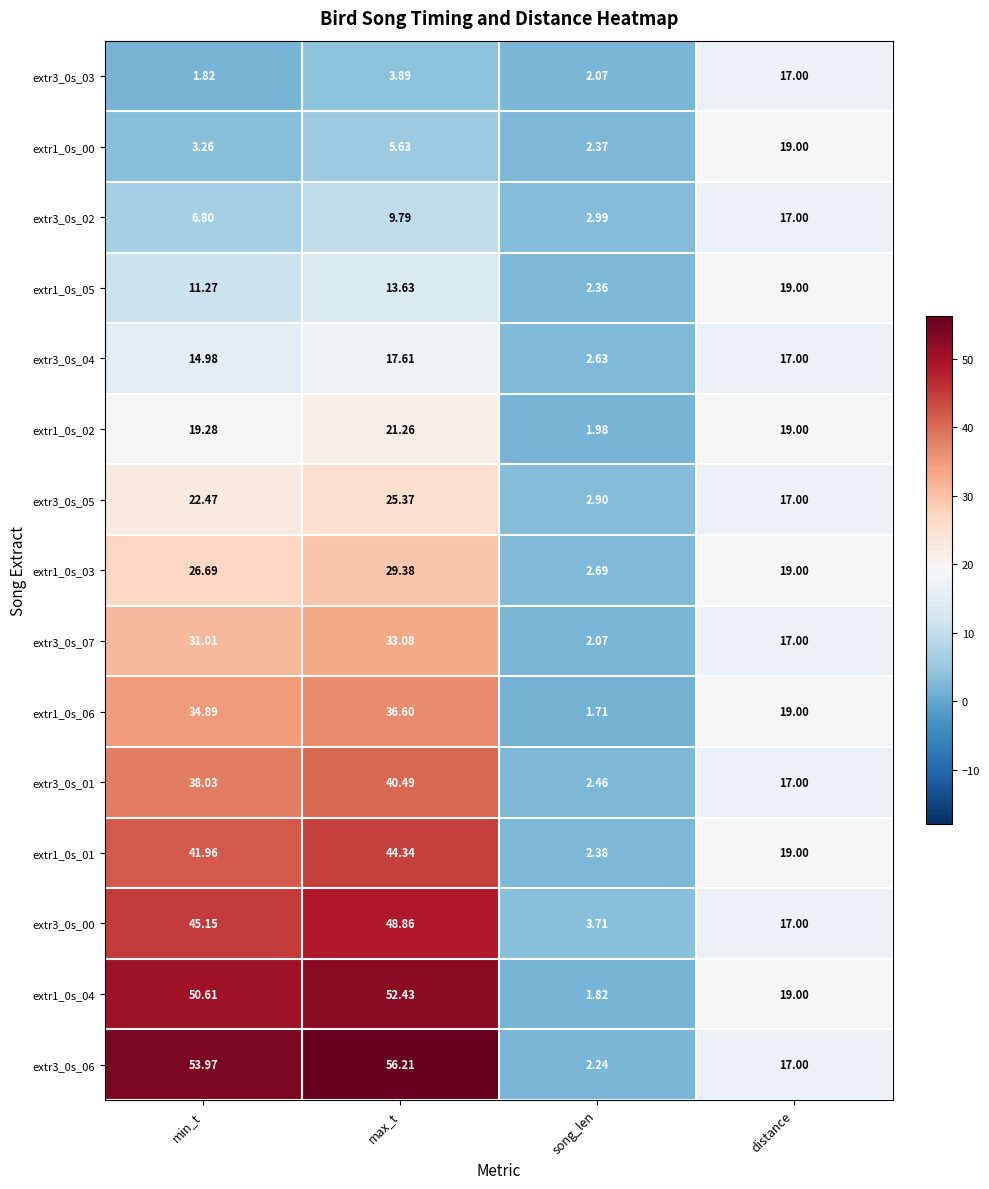

Where is extr1_0s_02 nearest to the value 11?

distance